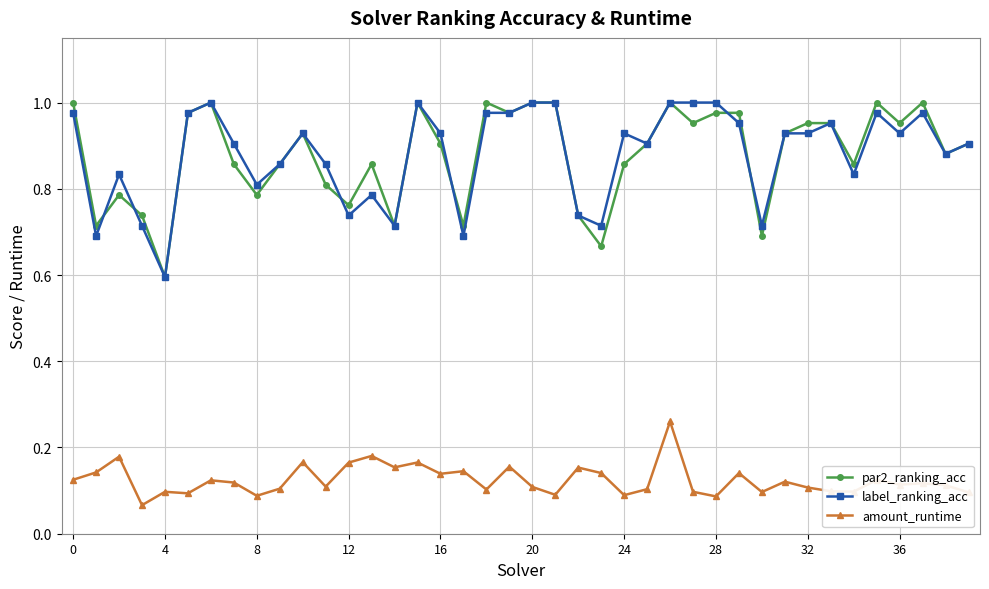

At how many categories does at least one series exceed 0?

40